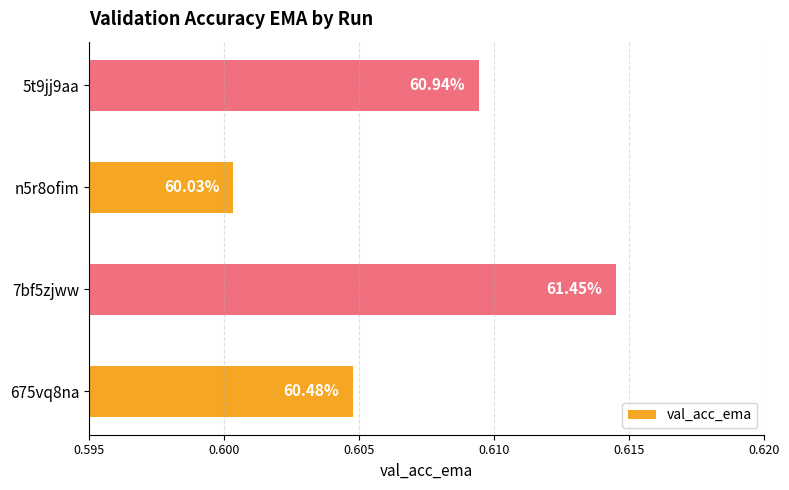

How many bars are there in total?

4